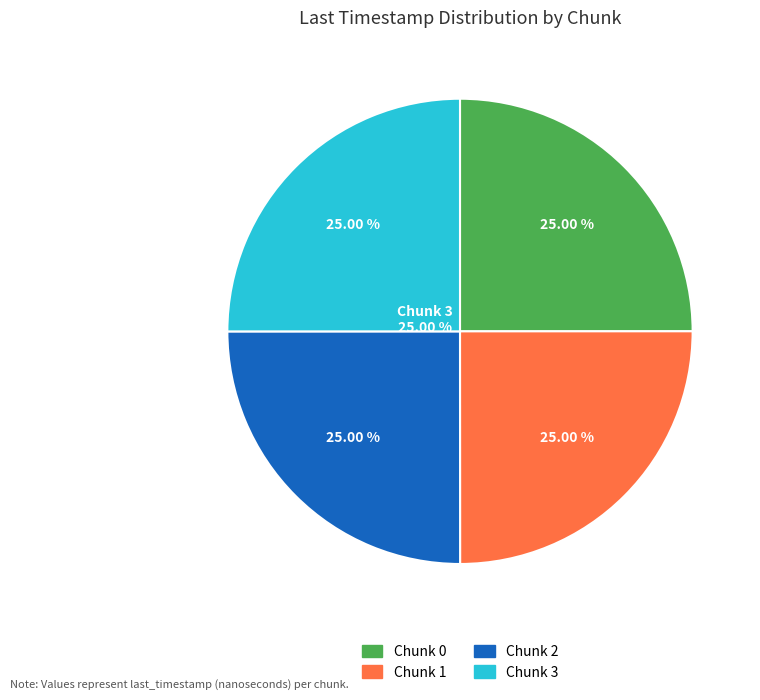

Is it true that Chunk 1 is 25% of the pie?

True